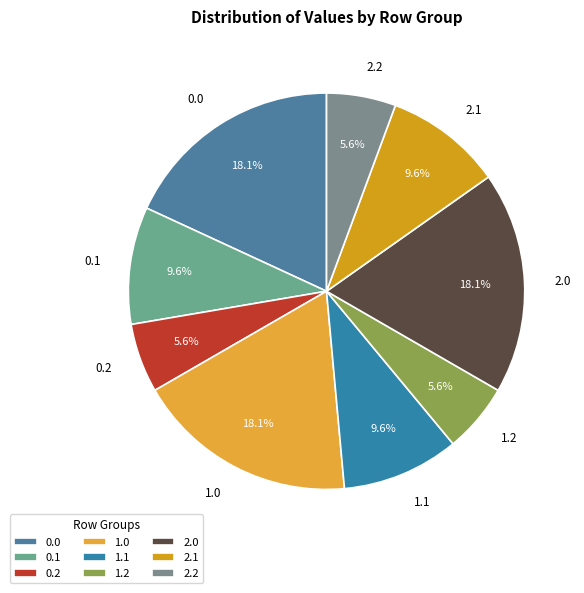

What percentage is NOT represented by 1.0?

81.9%